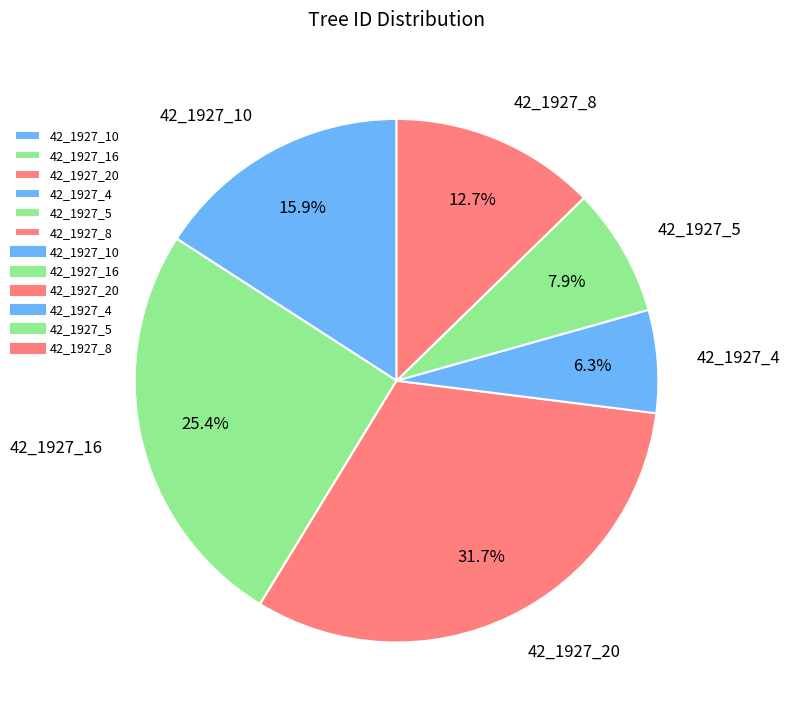

What is the smallest slice in the pie chart?

42_1927_4